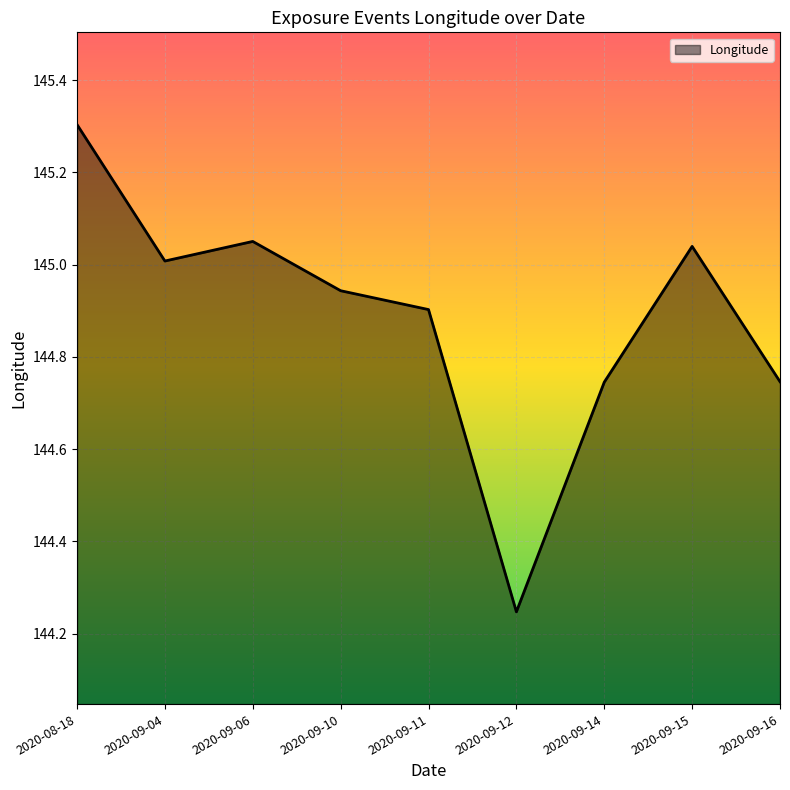

Count the number of data series in this chart.

1